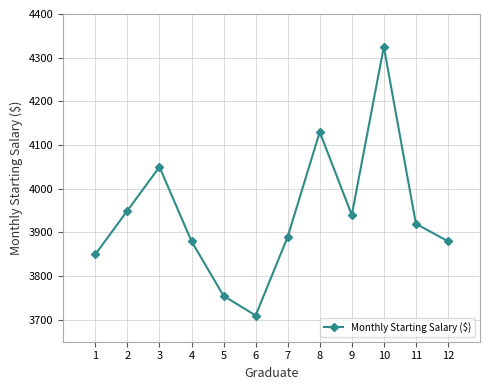

What is the minimum value shown in the chart?

3710